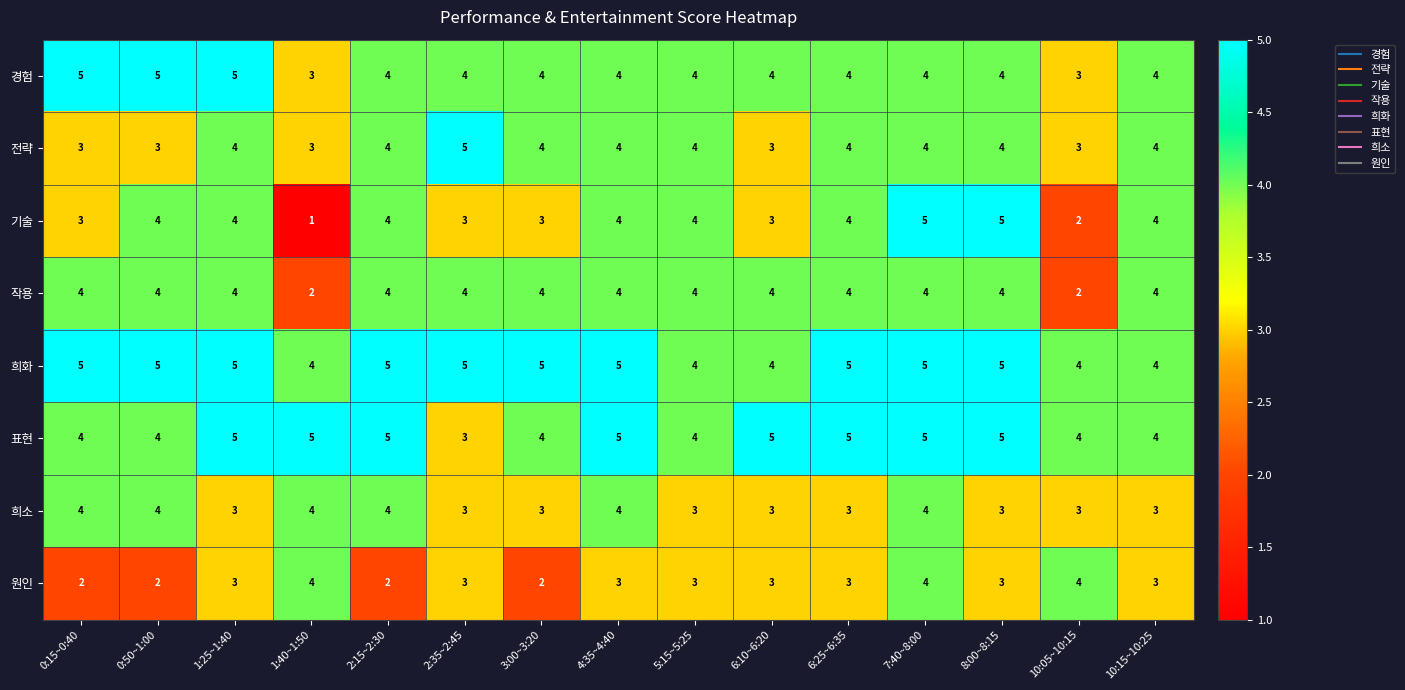

Is it true that 희소 equals 3 at 10:15~10:25?

True